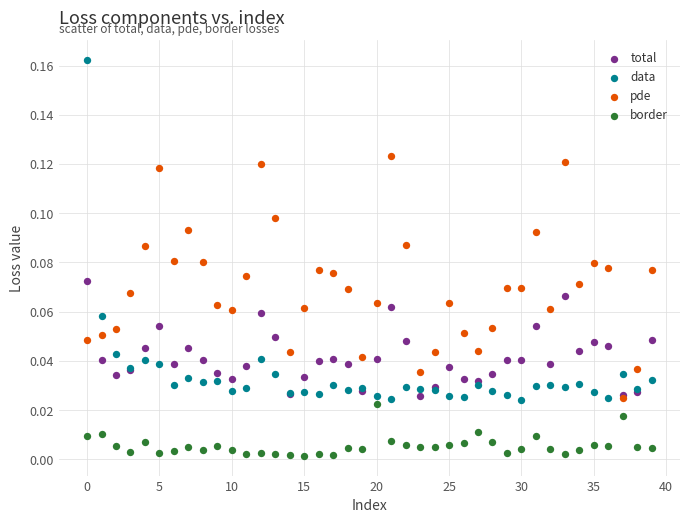

Which series contains the highest Y value?

data